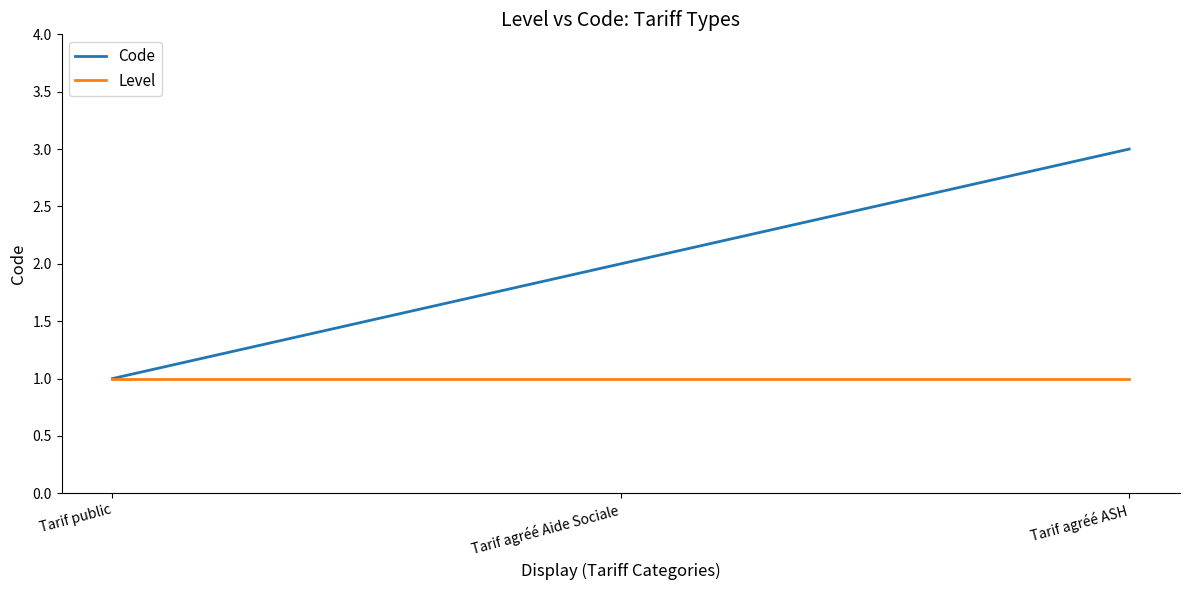

What are all the series names shown in the legend?

Code, Level